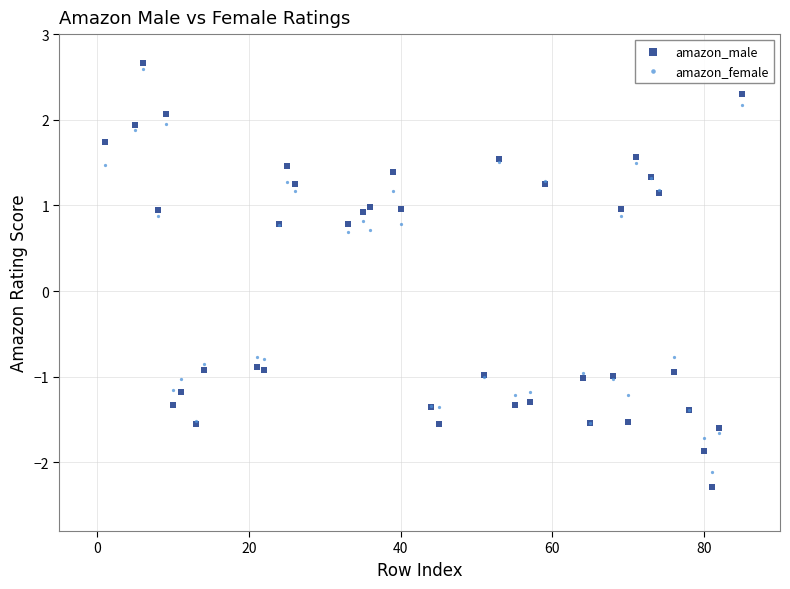

Which series has the widest spread of Y values?

amazon_male